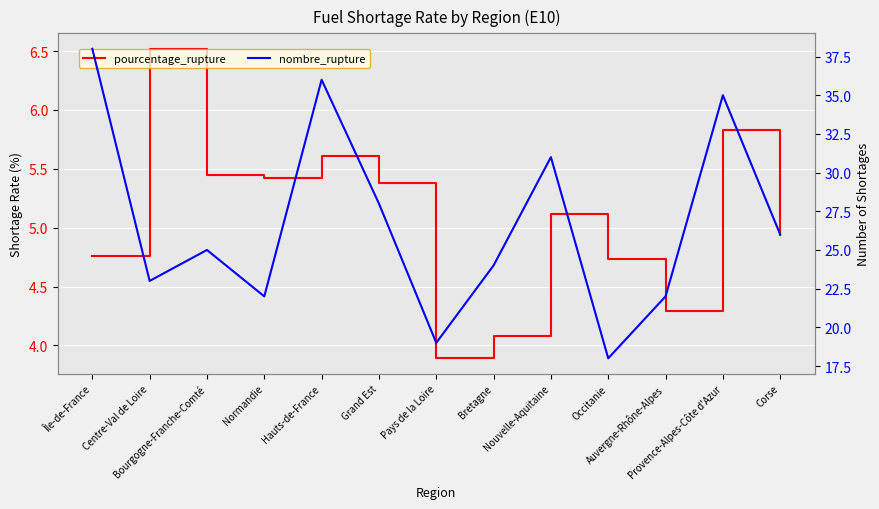

What is the value of the nombre_rupture point at the 6th from the left?

28.0